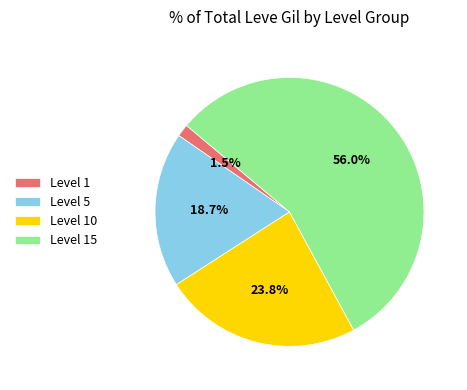

What is the smallest slice in the pie chart?

Level 1